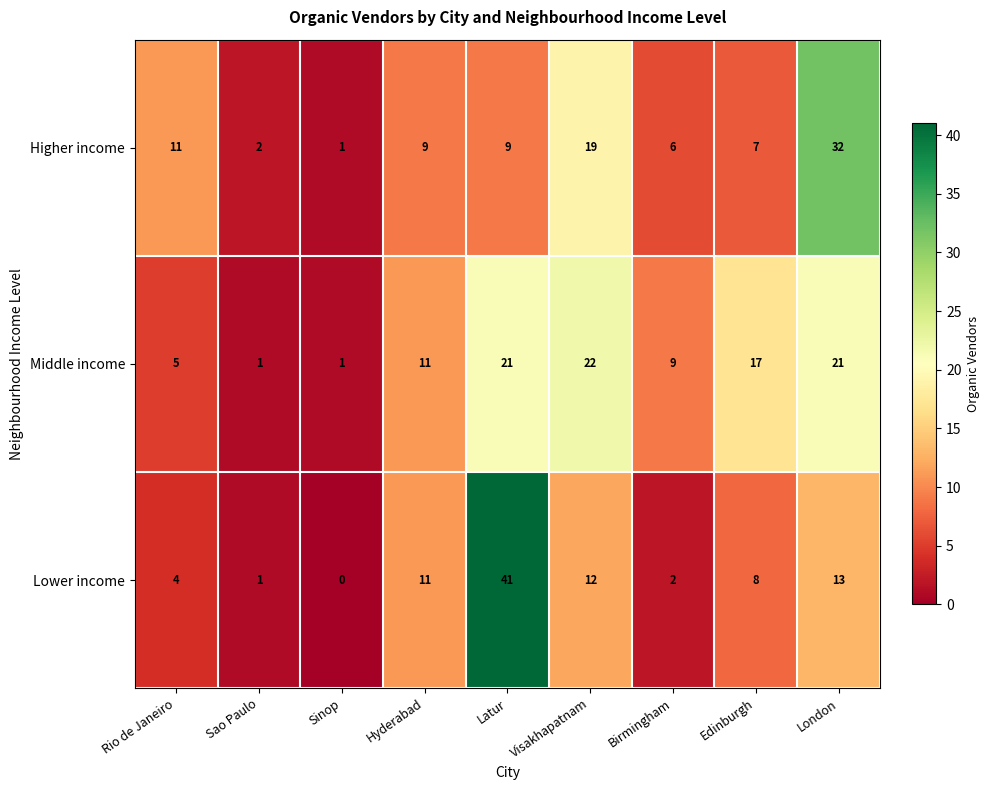

True or false: Middle income has a value of 4 at Hyderabad.

False